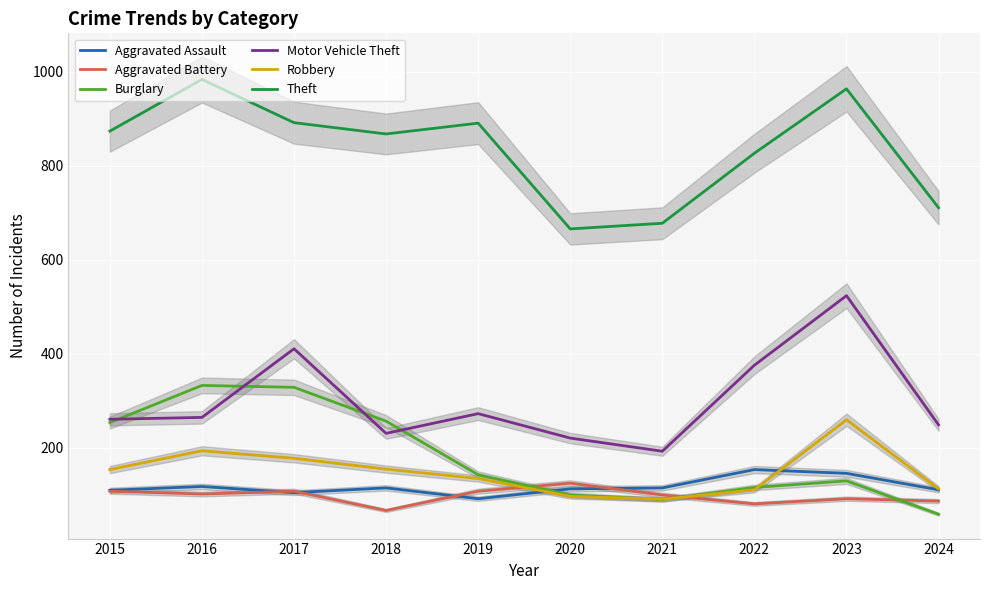

Reading right to left, list all the values displayed in this chart.

Aggravated Assault: 2024=111	2023=146	2022=154	2021=115	2020=113	2019=92	2018=115	2017=105	2016=118	2015=110
Aggravated Battery: 2024=87	2023=92	2022=81	2021=100	2020=125	2019=108	2018=67	2017=108	2016=102	2015=108
Burglary: 2024=59	2023=130	2022=116	2021=90	2020=100	2019=143	2018=257	2017=329	2016=333	2015=254
Motor Vehicle Theft: 2024=249	2023=524	2022=376	2021=193	2020=221	2019=273	2018=231	2017=411	2016=265	2015=261
Robbery: 2024=113	2023=260	2022=111	2021=91	2020=97	2019=135	2018=155	2017=178	2016=194	2015=154
Theft: 2024=711	2023=964	2022=827	2021=678	2020=666	2019=891	2018=868	2017=892	2016=984	2015=874